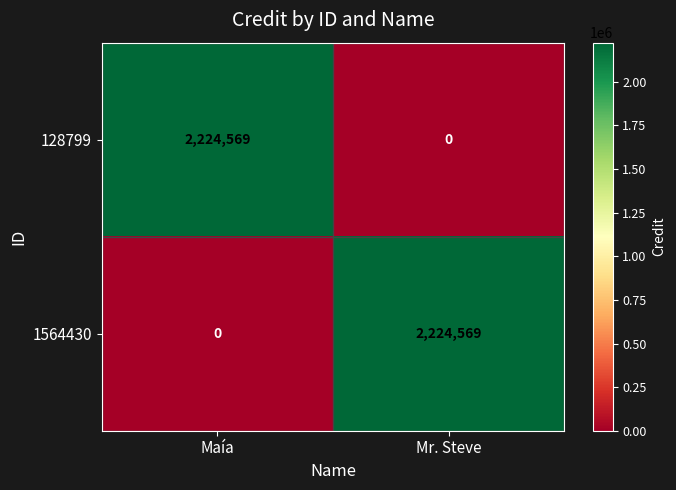

What is the maximum value shown in the chart?

2224569